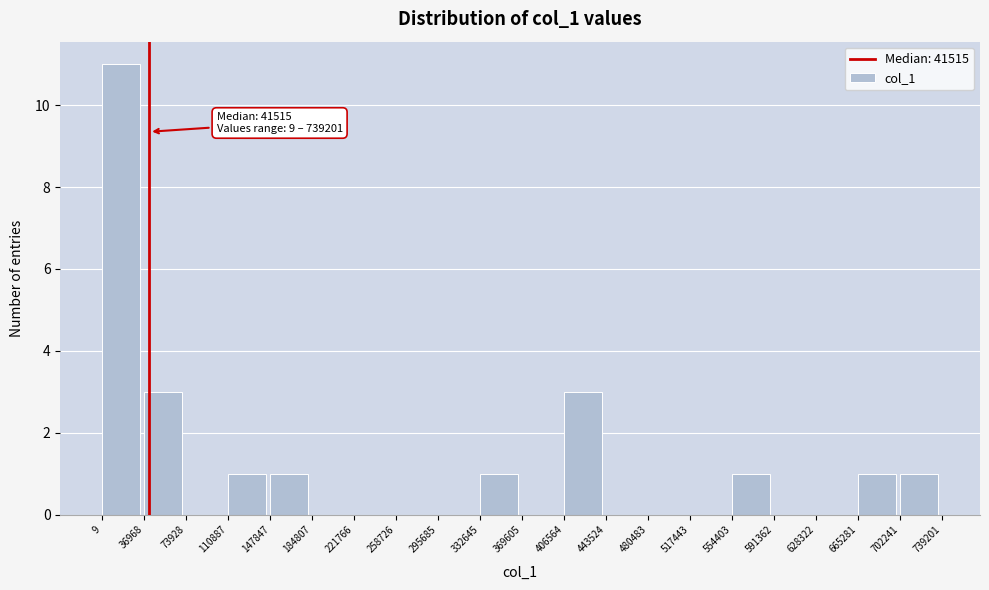

Over which range of the x-axis is the bar tallest?

9 to 36968